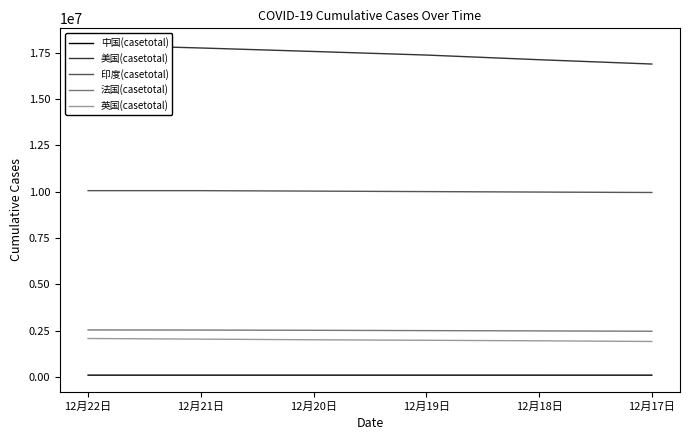

Count the 印度(casetotal) values in the range 9979447 to 10055560.

5